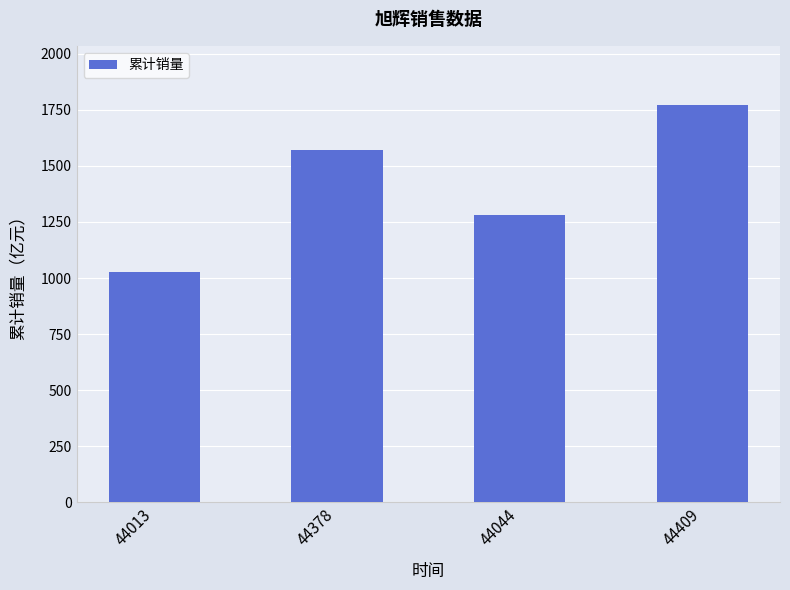

What is the difference between the second highest and minimum values?

543.1